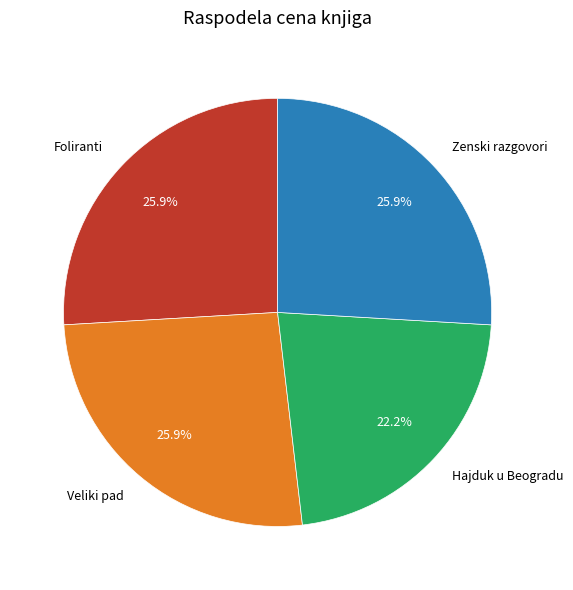

Does any single category account for the majority?

No